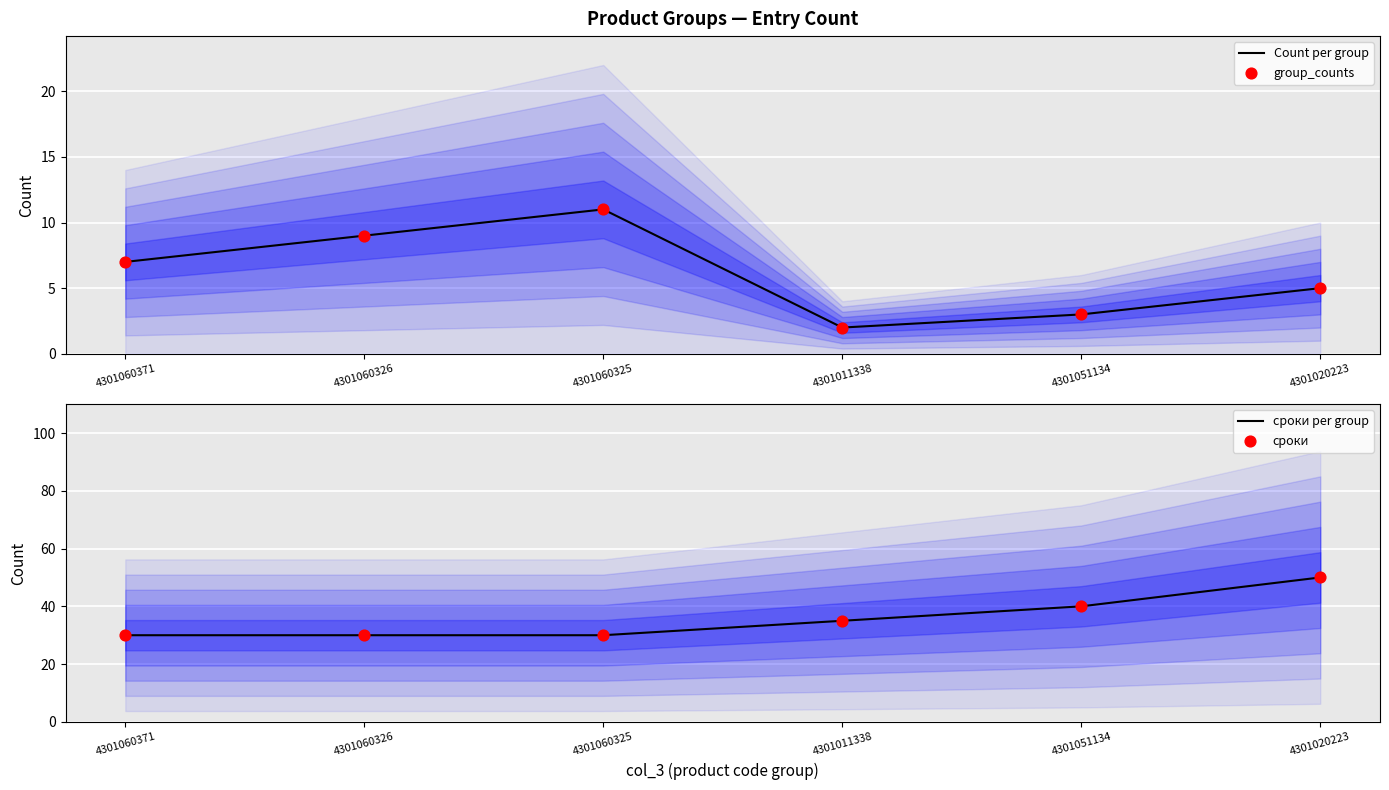

What are all the series names shown in the legend?

Count per group, group_counts, сроки per group, сроки